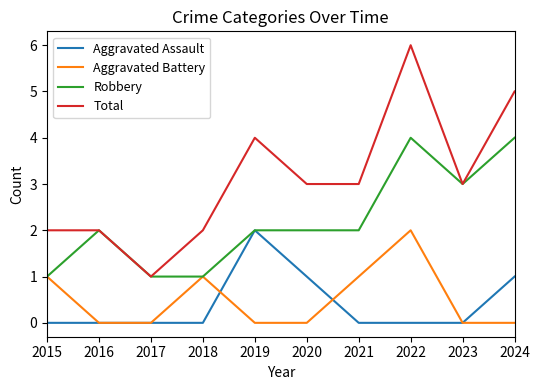

How many Aggravated Battery values are between 0 and 1?

9